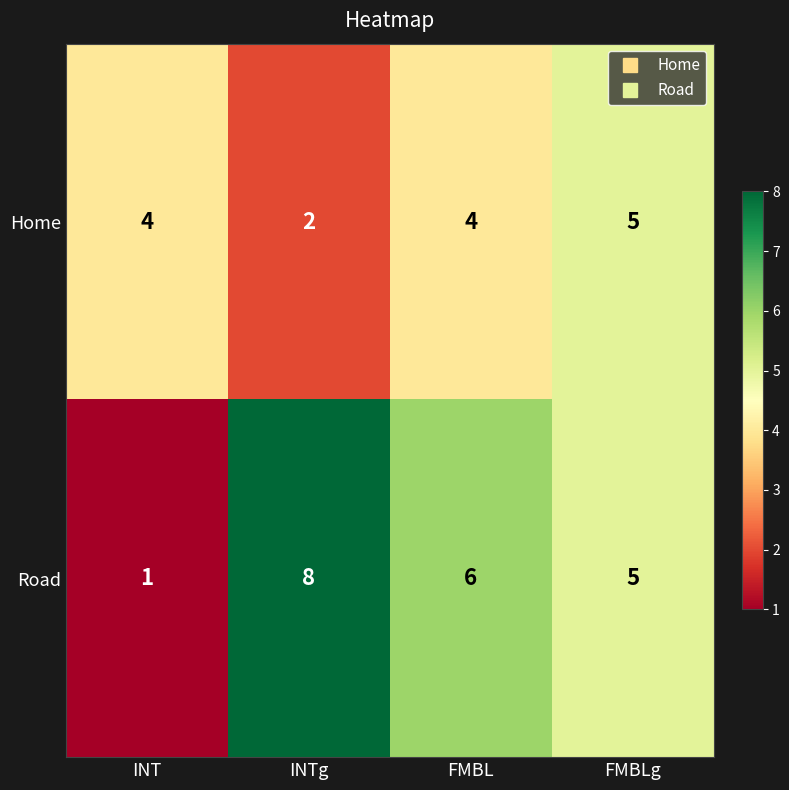

At which label is Road closest to 4?

FMBLg